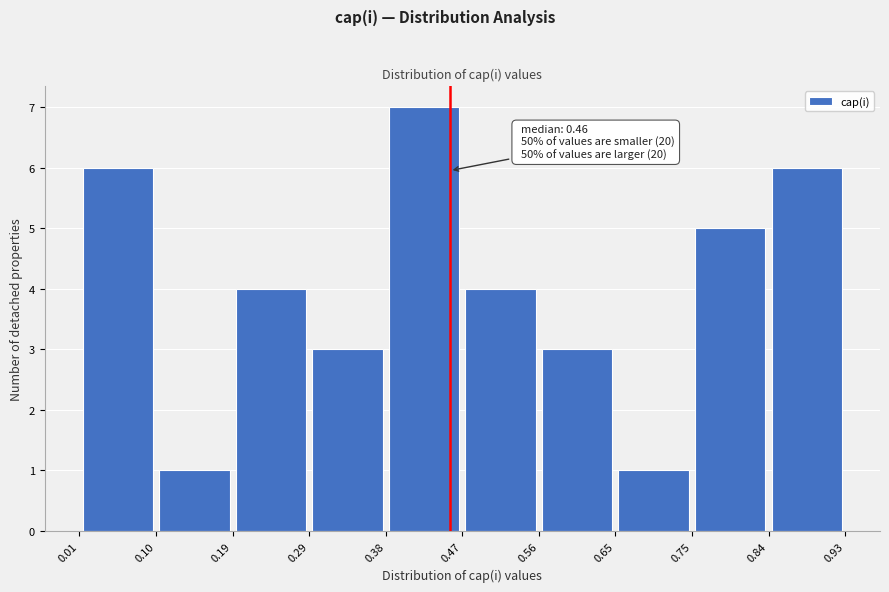

Which range on the x-axis has the tallest bar?

0.38 to 0.47